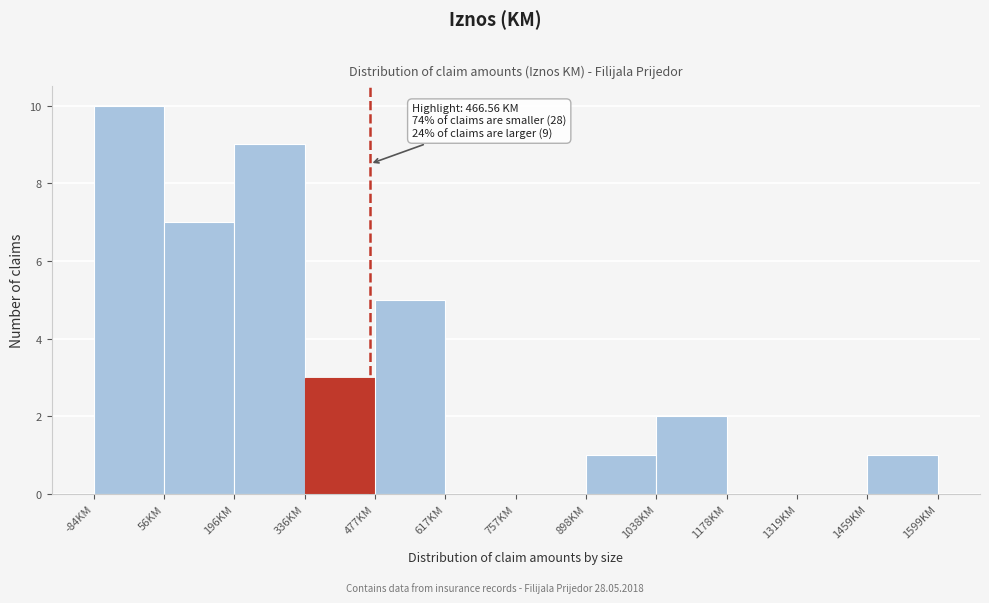

Which range on the x-axis has the tallest bar?

-80 to 60